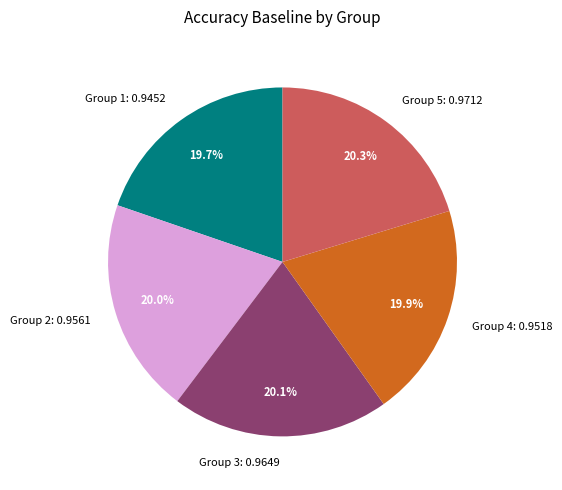

Is there a majority slice in this chart?

No